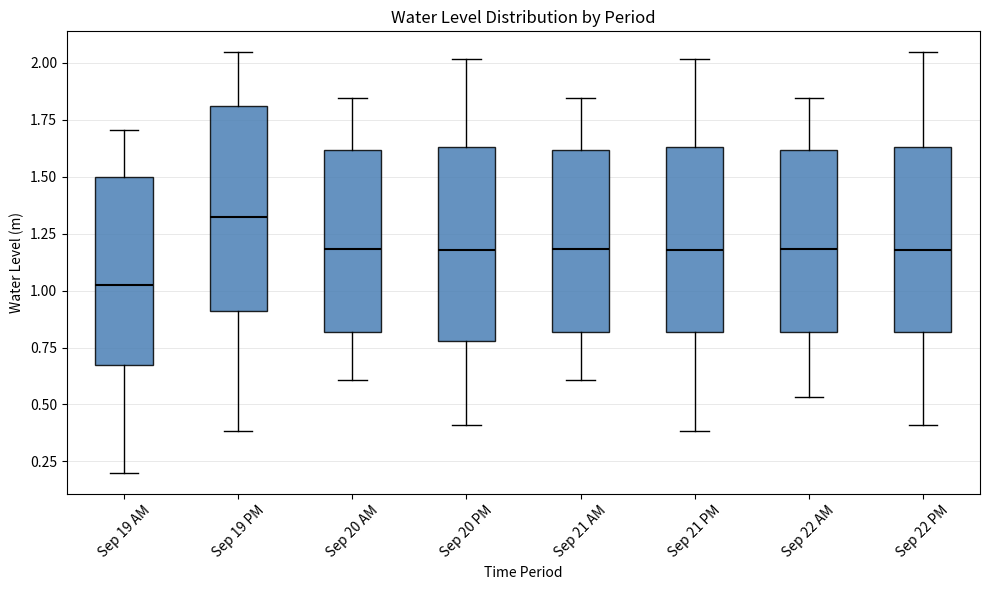

Reading left to right, read every box against the y-axis: the position of its median line, the range the box covers, and the ends of its whiskers. The values are not printed on the chart, so give them approximately, as read against the axis.

Sep 19 AM: median 1.05, box 0.65 to 1.50, whiskers 0.20 to 1.70
Sep 19 PM: median 1.30, box 0.90 to 1.80, whiskers 0.40 to 2.05
Sep 20 AM: median 1.20, box 0.80 to 1.60, whiskers 0.60 to 1.85
Sep 20 PM: median 1.20, box 0.80 to 1.65, whiskers 0.40 to 2.00
Sep 21 AM: median 1.20, box 0.80 to 1.60, whiskers 0.60 to 1.85
Sep 21 PM: median 1.20, box 0.80 to 1.65, whiskers 0.40 to 2.00
Sep 22 AM: median 1.20, box 0.80 to 1.60, whiskers 0.55 to 1.85
Sep 22 PM: median 1.20, box 0.80 to 1.65, whiskers 0.40 to 2.05